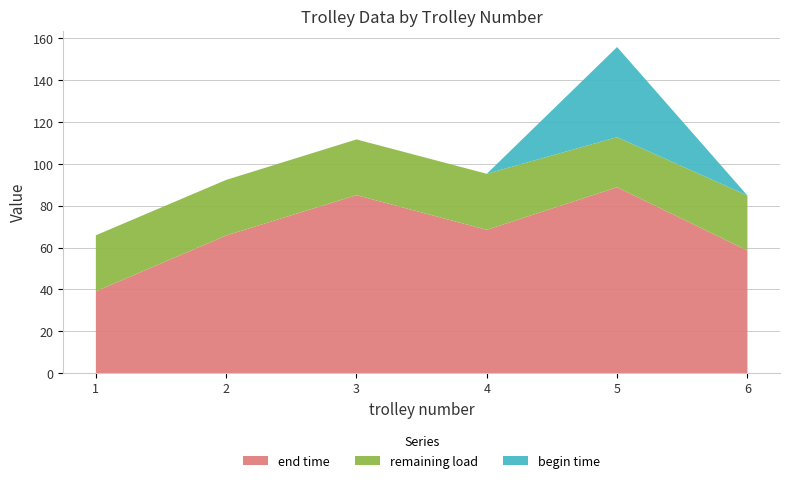

Reading right to left, what are all the values shown in this chart?

end time: 58.6	88.9	68.5	85.1	65.8	39.1
remaining load: 26.3	23.9	26.8	26.6	26.6	26.8
begin time: 0.0	43.1	0.0	0.0	0.0	0.0